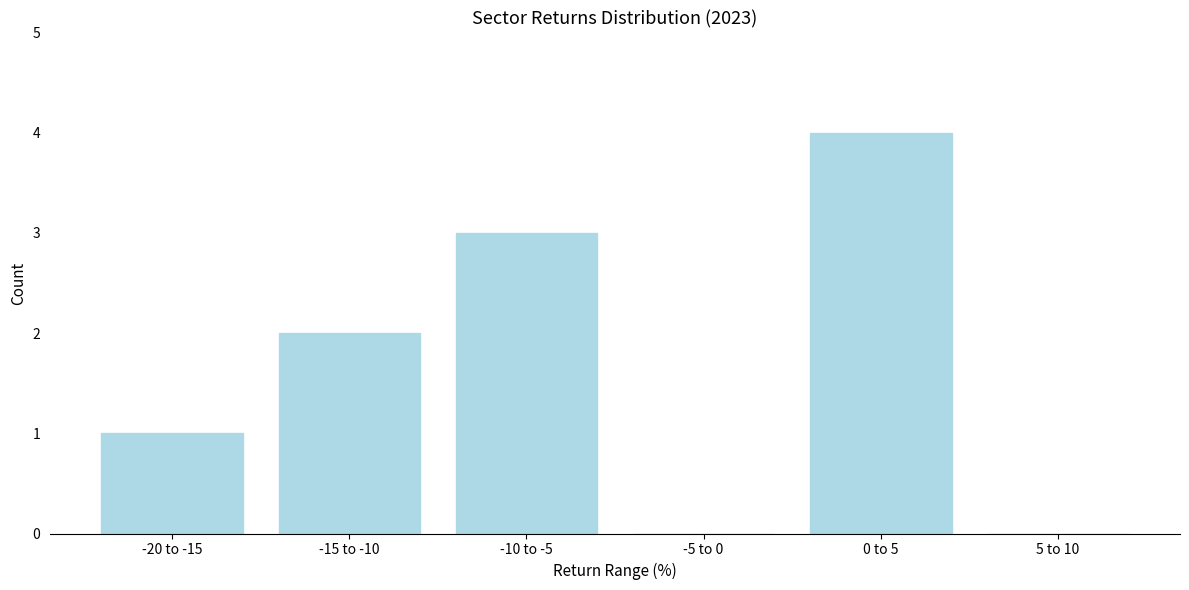

Reading left to right, extract all data points from this chart.

-20 to -15=1	-15 to -10=2	-10 to -5=3	-5 to 0=0	0 to 5=4	5 to 10=0